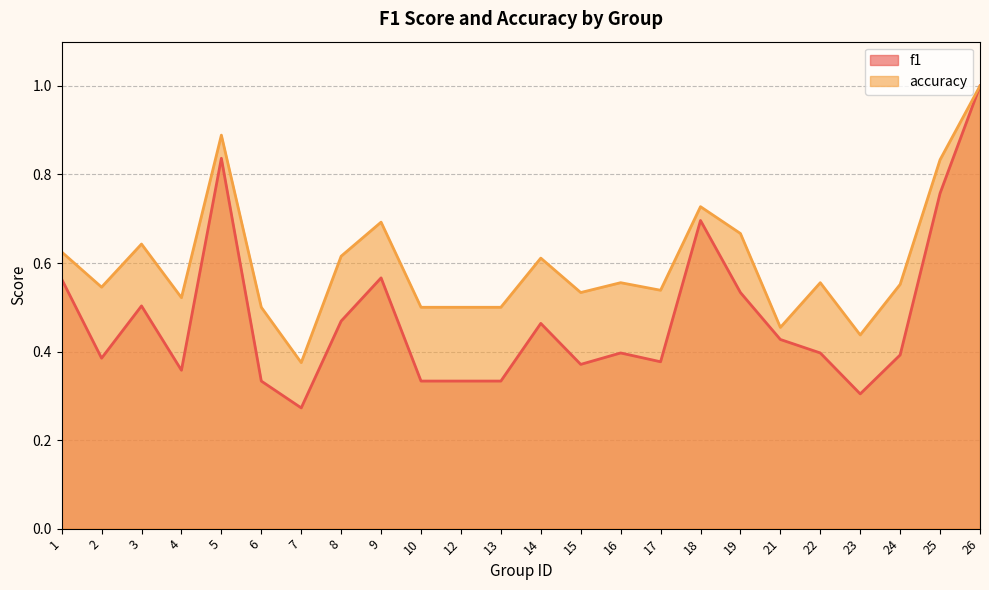

The value of accuracy at 5 is 1.2. True or false?

False